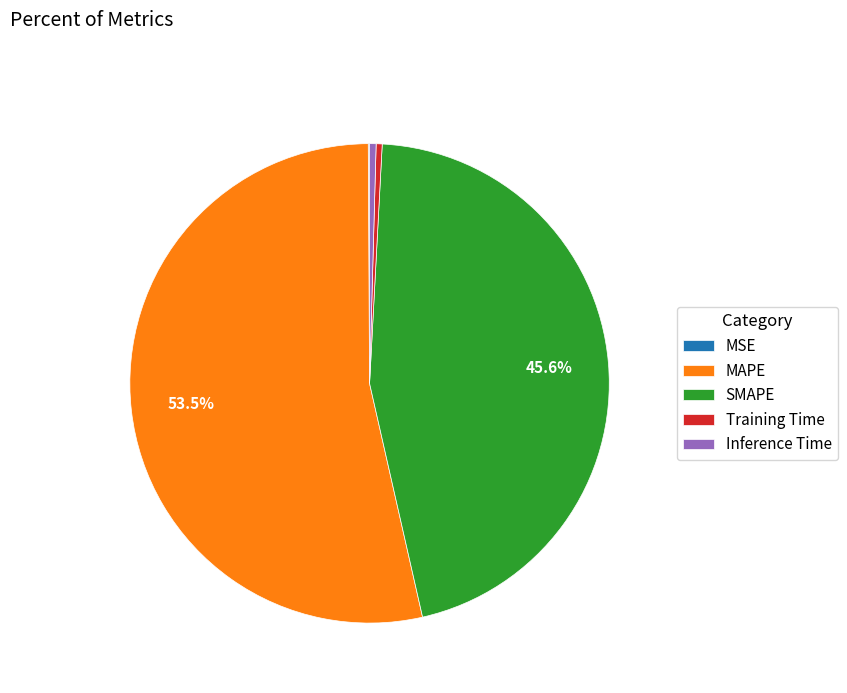

To the nearest percent, what is the average slice percentage?

20%